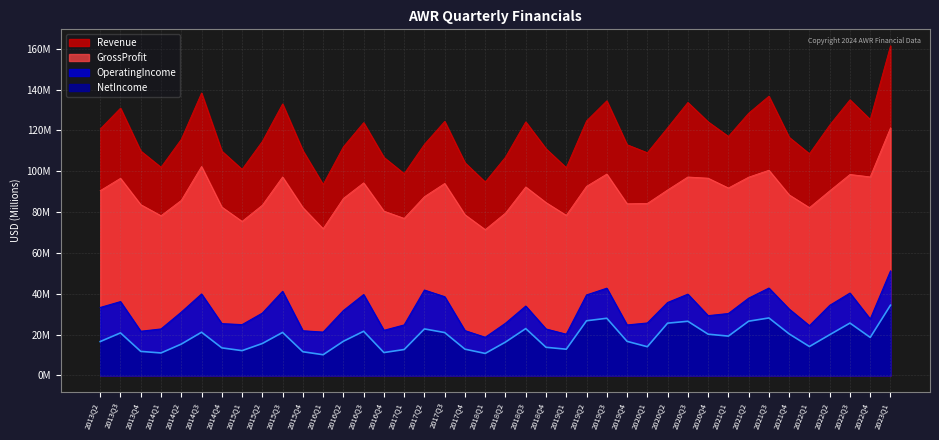

Between 2013Q4 and 2014Q3, which series saw the biggest shift?

Revenue